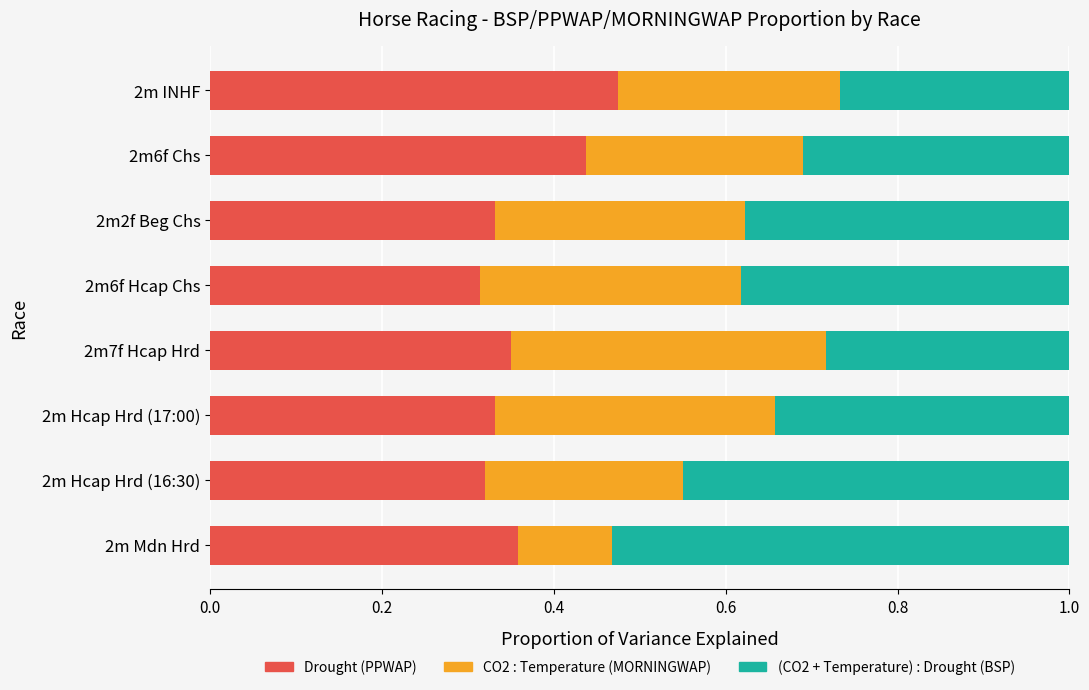

What is the total value across all series at 2m Hcap Hrd (16:30)?

1.0